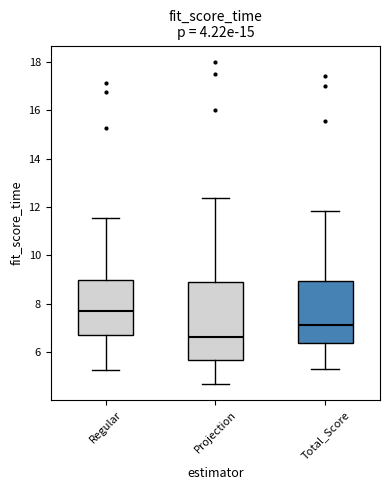

Reading left to right, read every box against the y-axis: the position of its median line, the range the box covers, and the ends of its whiskers. The values are not printed on the chart, so give them approximately, as read against the axis.

Regular: median 7.6, box 6.8 to 9.0, whiskers 5.2 to 11.6
Projection: median 6.6, box 5.6 to 8.8, whiskers 4.6 to 12.4
Total_Score: median 7.2, box 6.4 to 9.0, whiskers 5.4 to 11.8